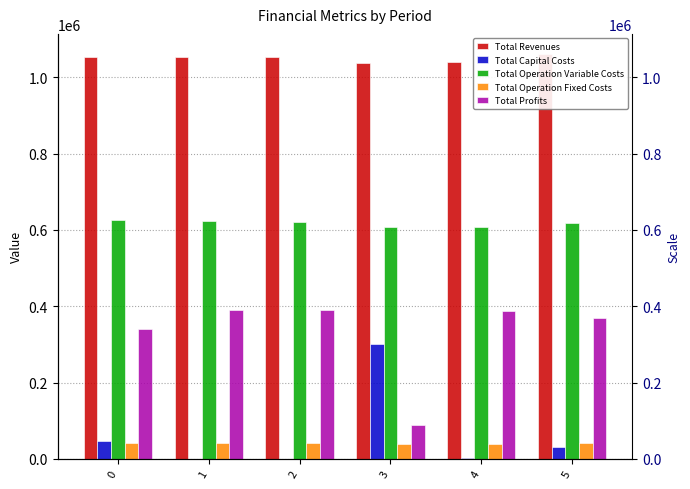

Which series has the largest range (max minus min)?

Total Profits